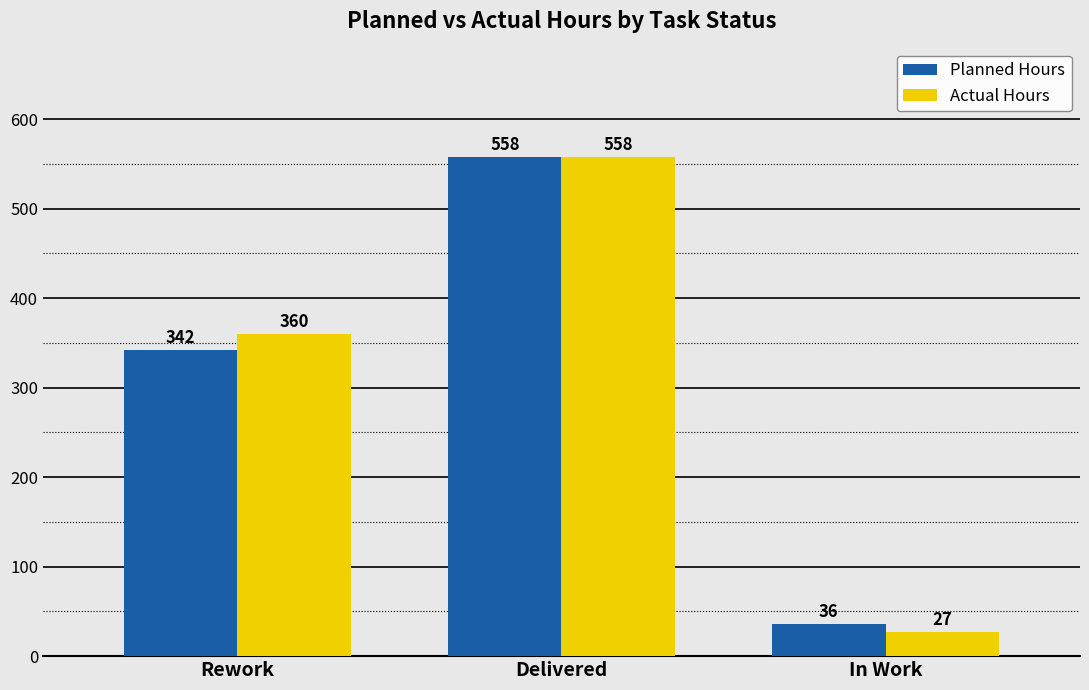

What are all the series names shown in the legend?

Planned Hours, Actual Hours